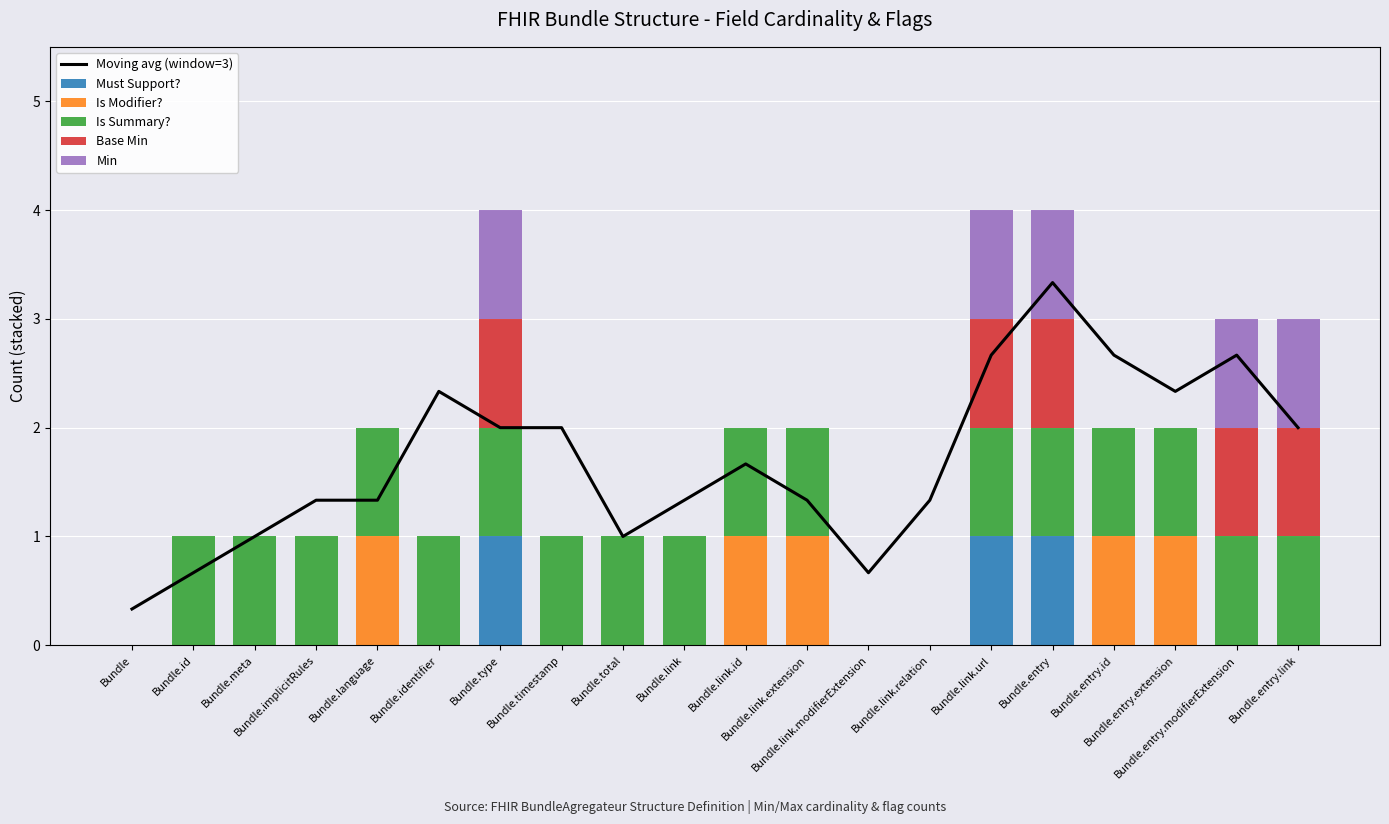

Which has a higher value, Bundle.link or Bundle.total?

Bundle.link